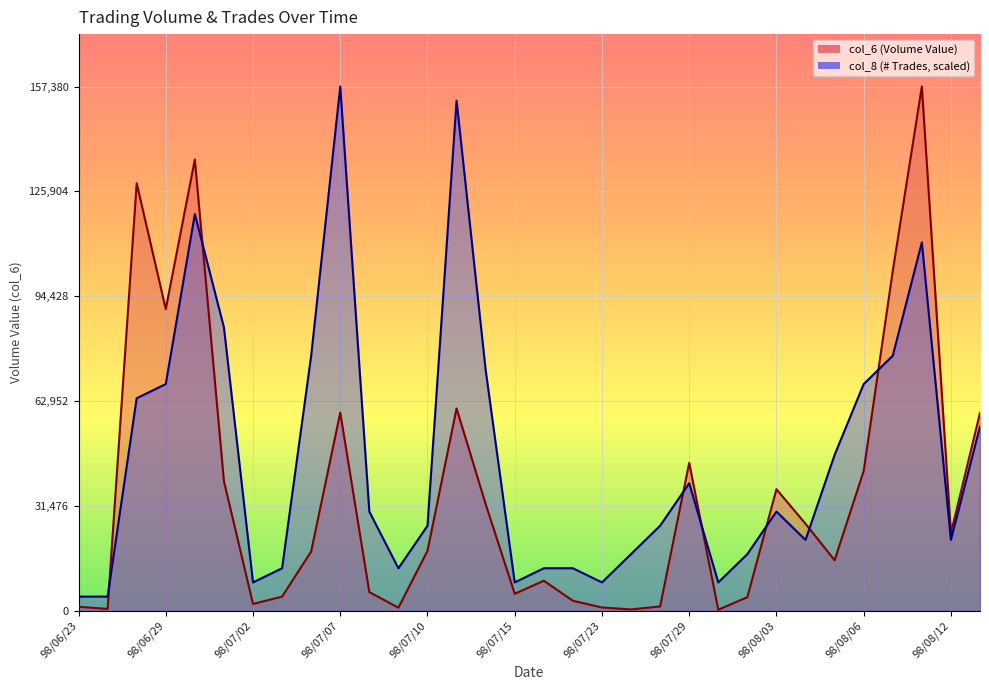

Reading right to left, list all the values displayed in this chart.

col_6: 59400.0	23300.0	157380.0	102010.0	41950.0	15170.0	26120.0	36490.0	4080.0	310.0	44400.0	1300.0	400.0	990.0	3000.0	9020.0	5100.0	32030.0	60740.0	17990.0	940.0	5600.0	59470.0	17800.0	4250.0	2050.0	38900.0	135470.0	90570.0	128330.0	560.0	1200.0
col_8: 55295.7	21267.6	110591.4	76563.2	68056.2	46788.6	21267.6	29774.6	17014.1	8507.0	38281.6	25521.1	17014.1	8507.0	12760.5	12760.5	8507.0	72309.7	153126.5	25521.1	12760.5	29774.6	157380.0	76563.2	12760.5	8507.0	85070.3	119098.4	68056.2	63802.7	4253.5	4253.5